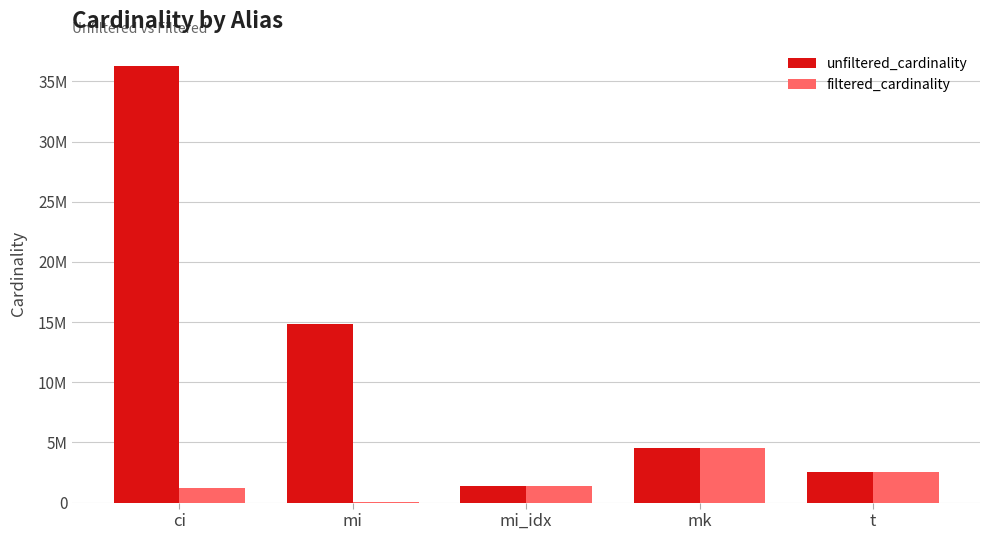

Which series changed the most between mi and mk?

unfiltered_cardinality